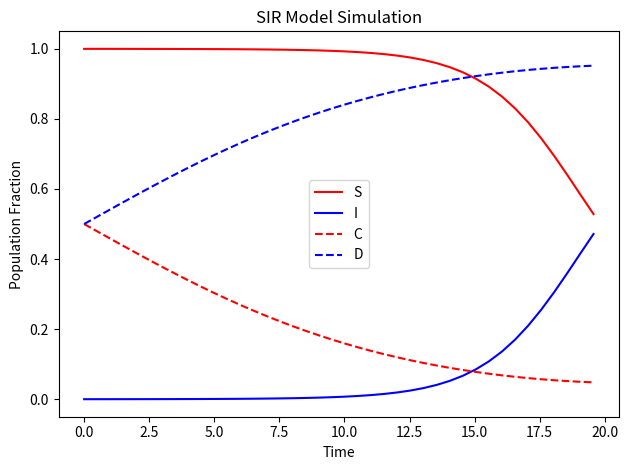

Which series has the largest total across all categories?

S